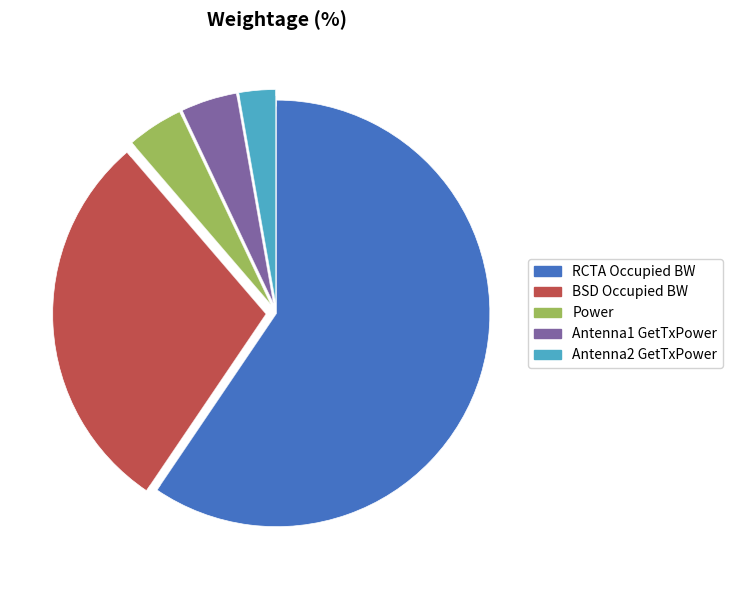

To the nearest percent, what is the average slice percentage?

20%